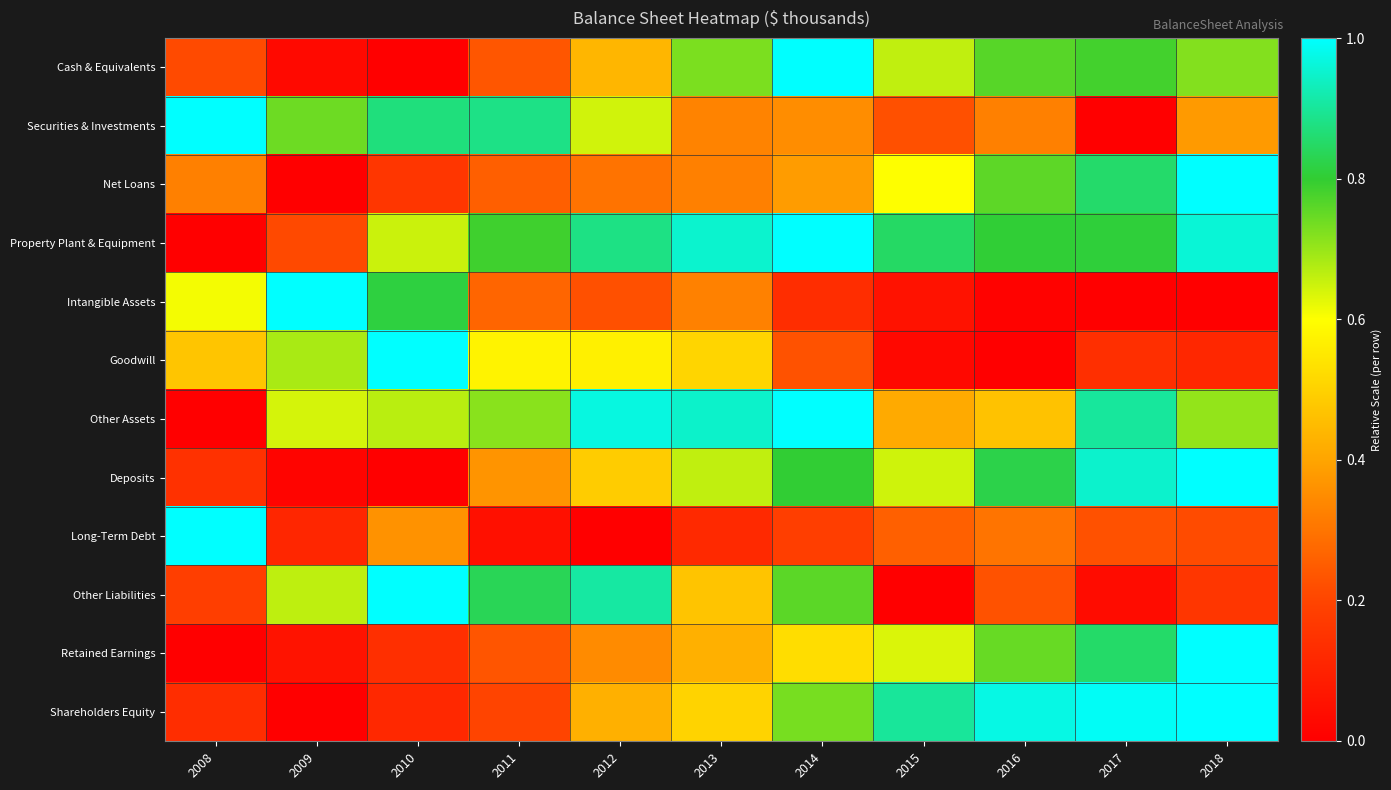

Rank the series by their maximum value, from highest to lowest.

Cash & Equivalents, Securities & Investments, Net Loans, Property Plant & Equipment, Intangible Assets, Goodwill, Other Assets, Deposits, Long-Term Debt, Other Liabilities, Retained Earnings, Shareholders Equity